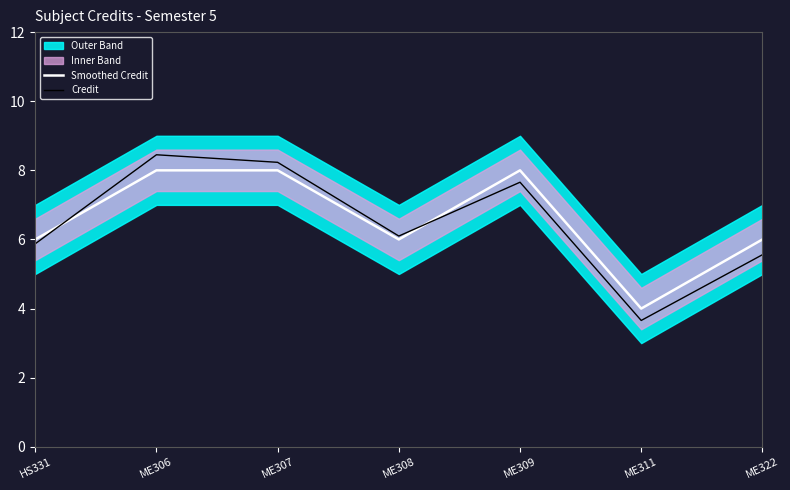

At how many categories does at least one series exceed 6?

4